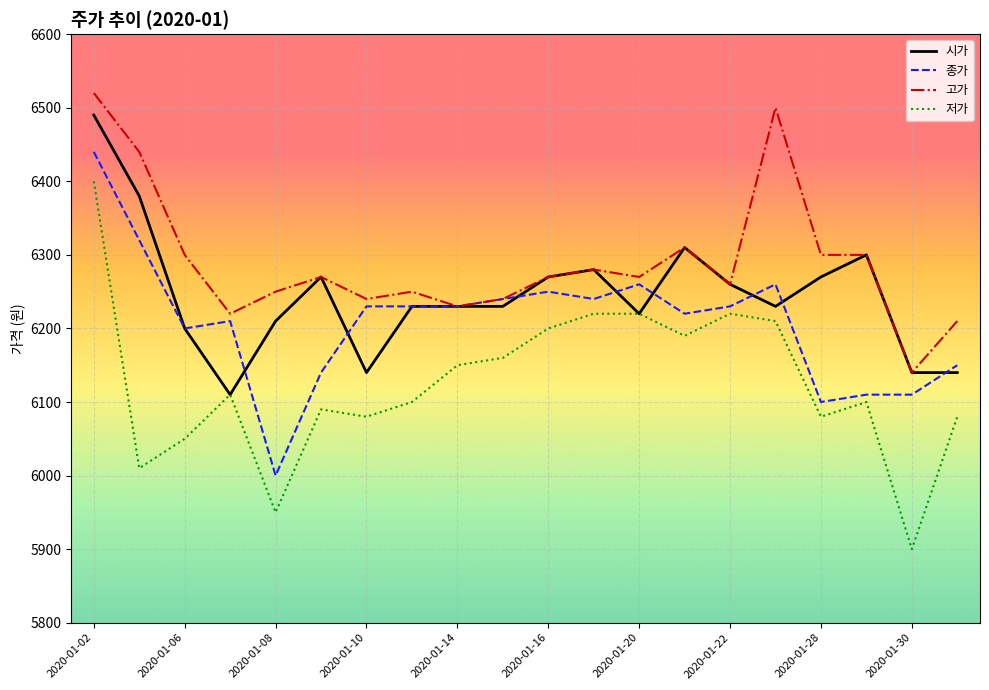

How many lines are shown in the chart?

4